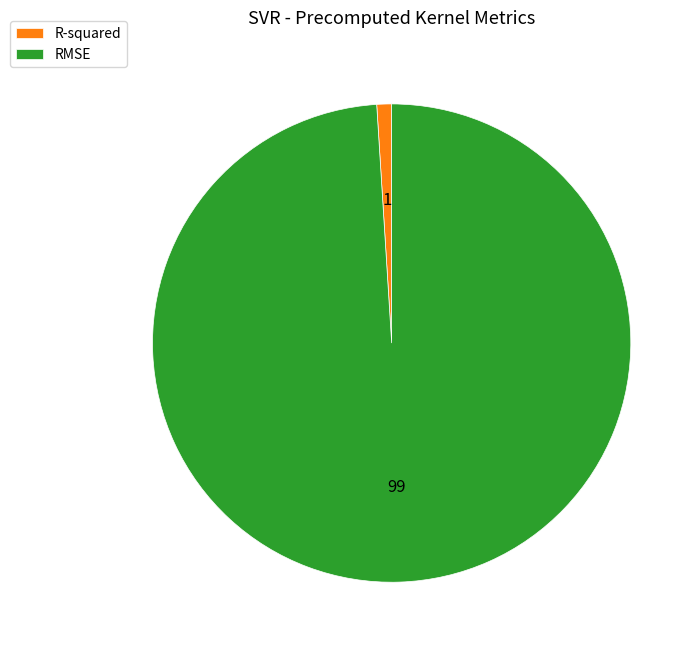

Count the number of slices in the pie.

2